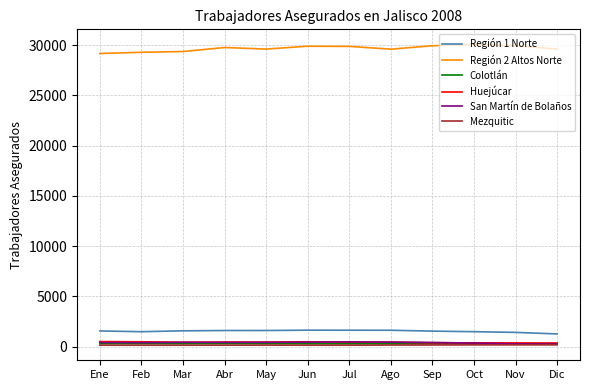

True or false: Región 2 Altos Norte has a value of 9792 at Nov.

False